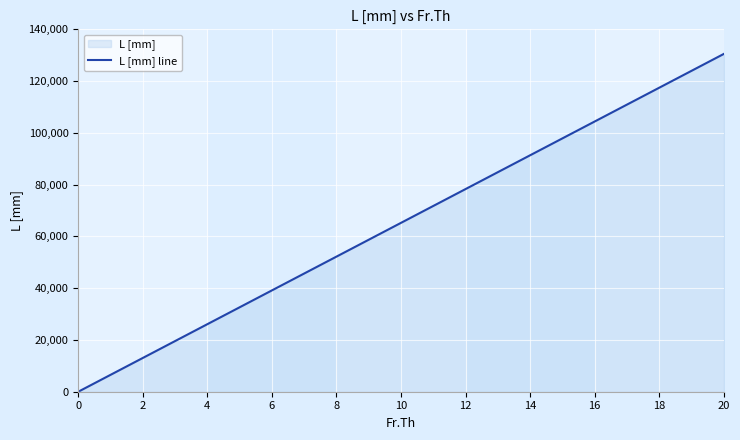

How many positive values are there?

20